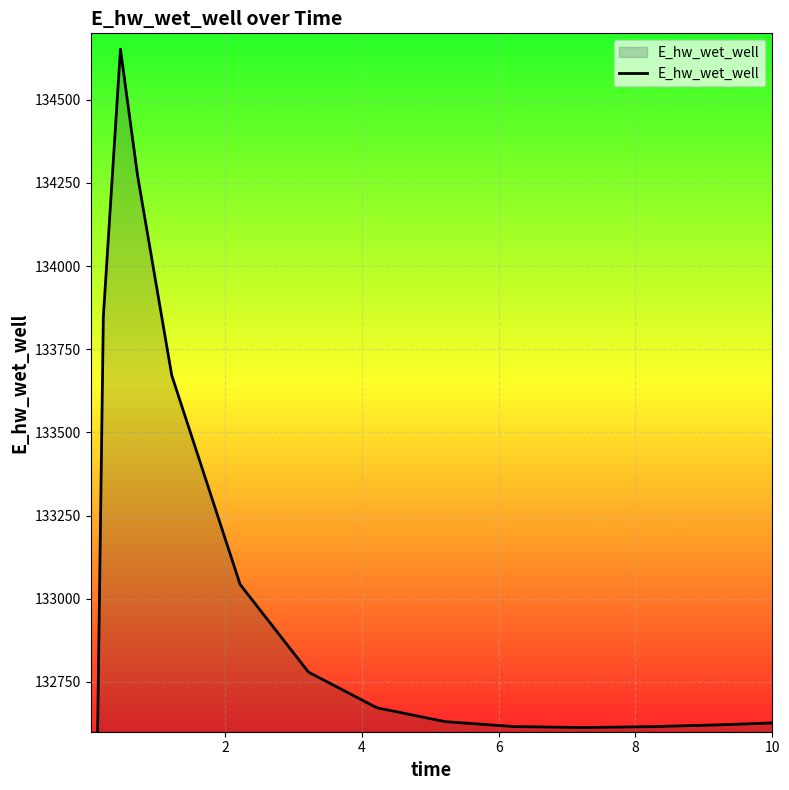

Does the chart display data point markers on the line(s)?

No